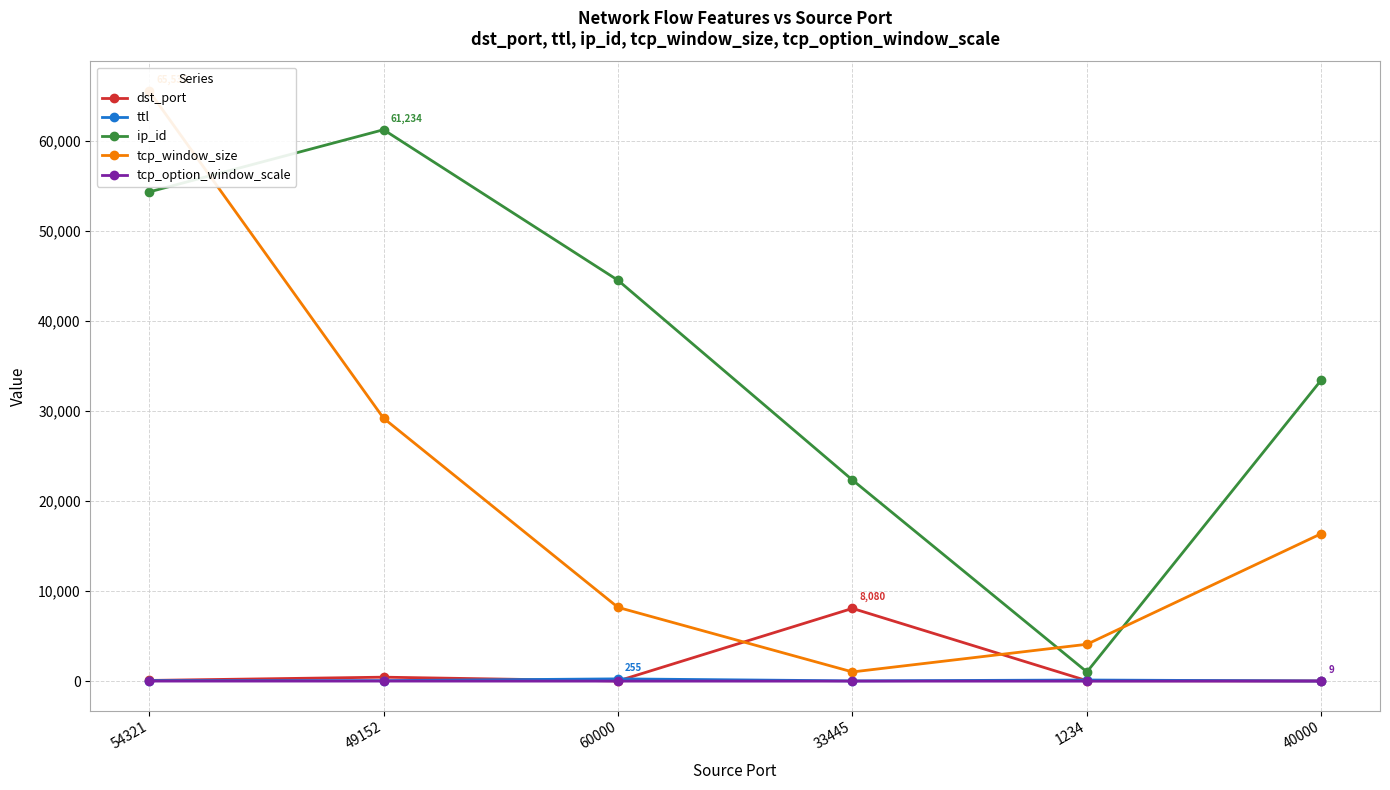

True or false: ttl has more than 2 interior local peaks.

False